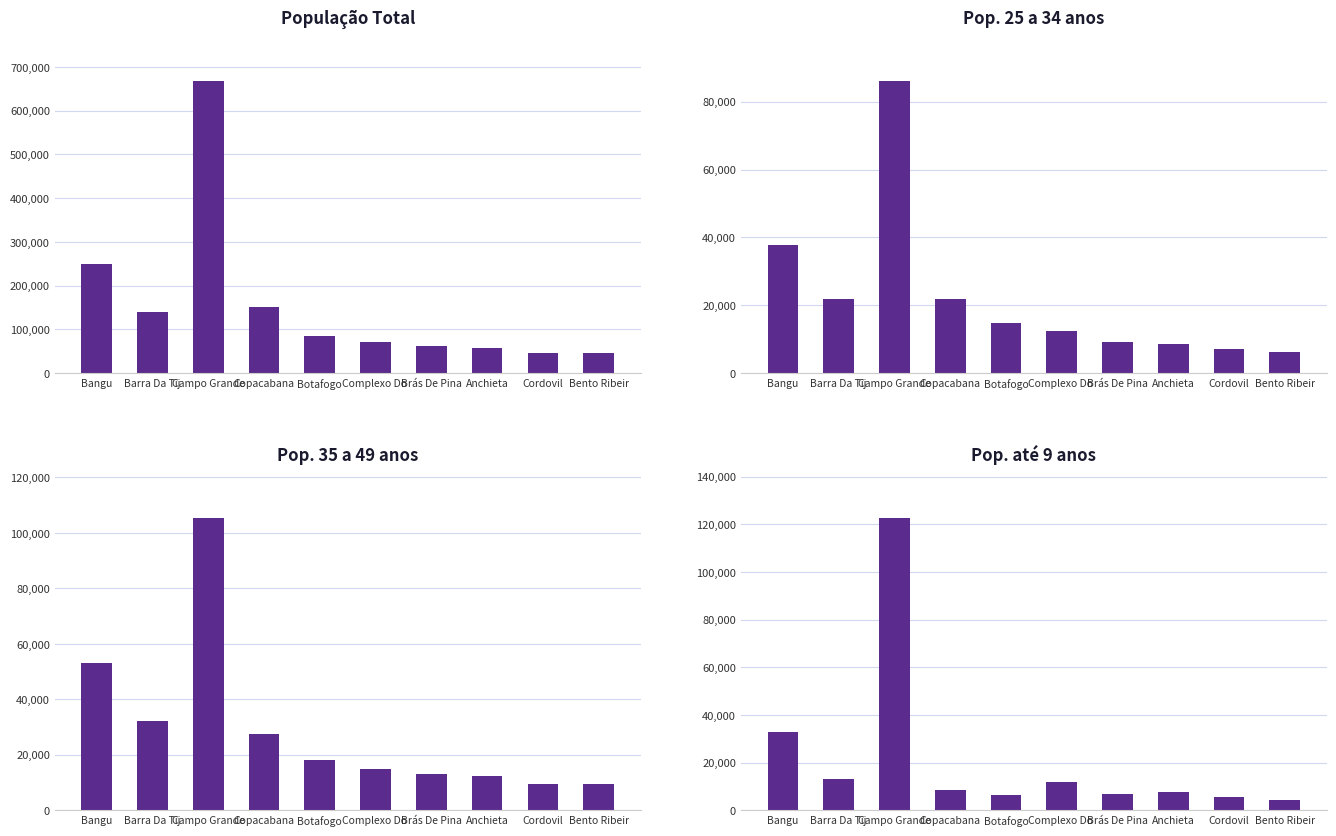

Is the value of população at Botafogo greater than the value of popDe25a34 at Botafogo?

Yes